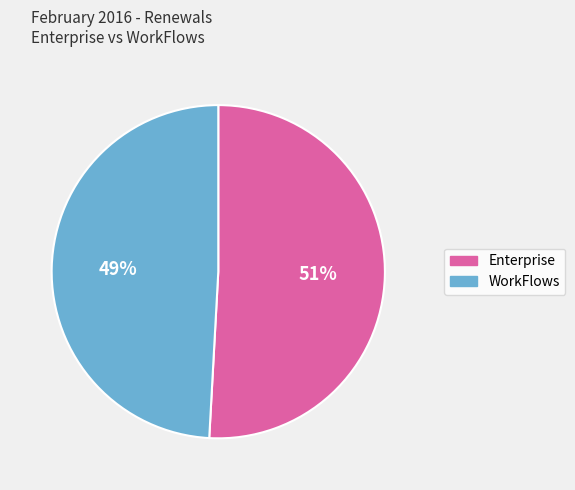

How many segments does this pie chart have?

2